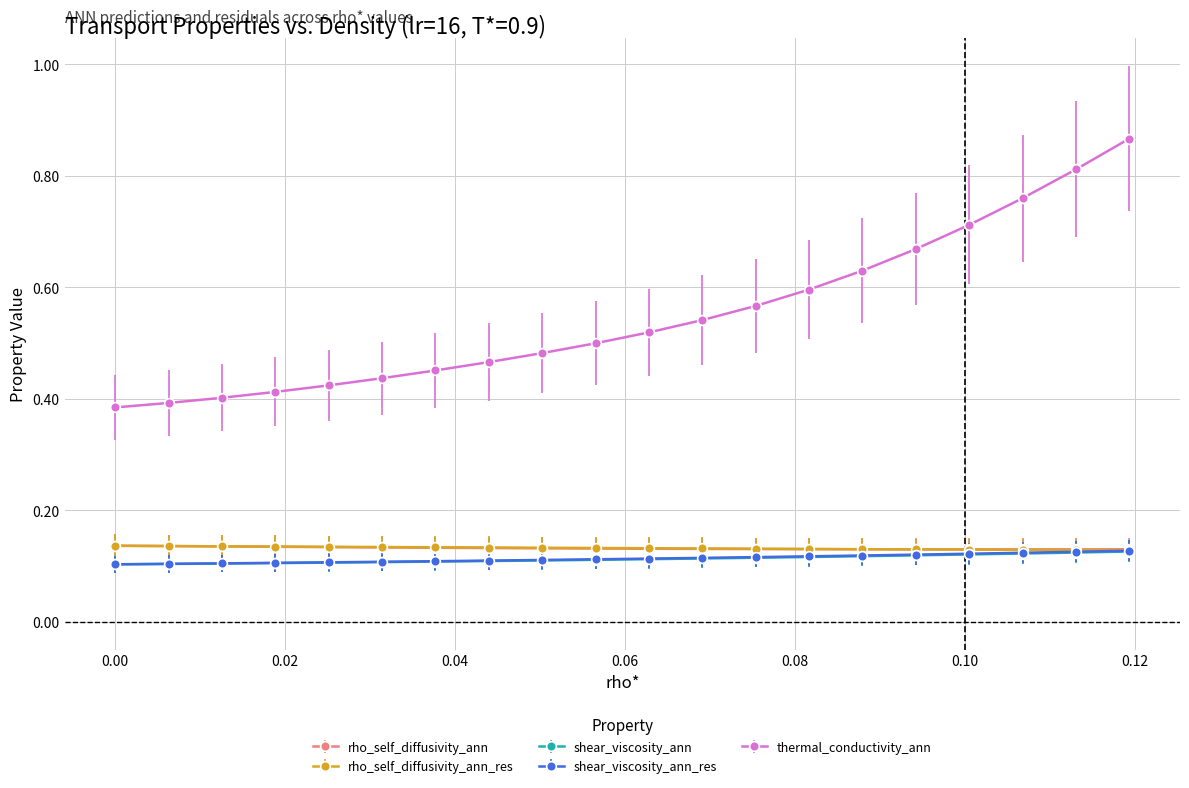

Which series has the widest spread of values?

thermal_conductivity_ann